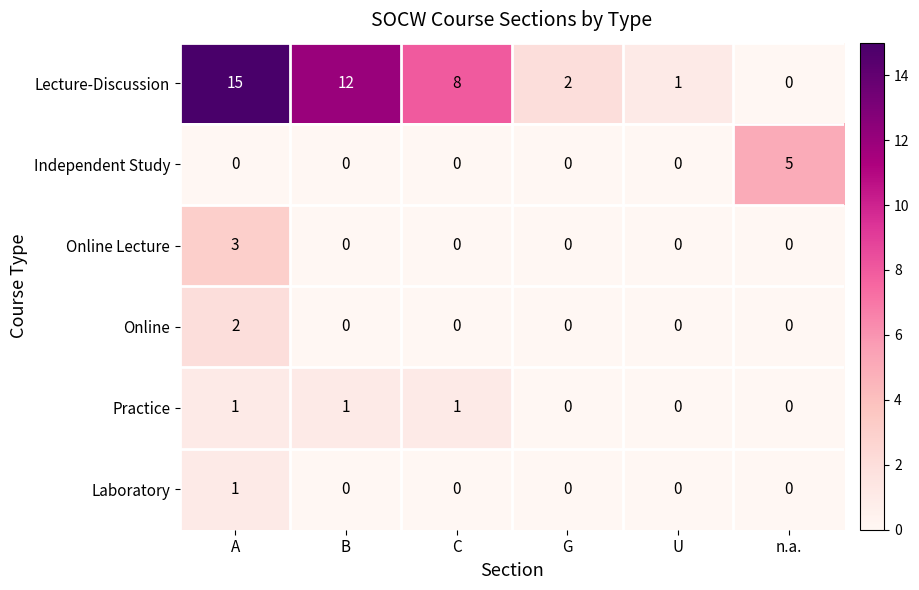

How many values in the Lecture-Discussion series are below 8?

3